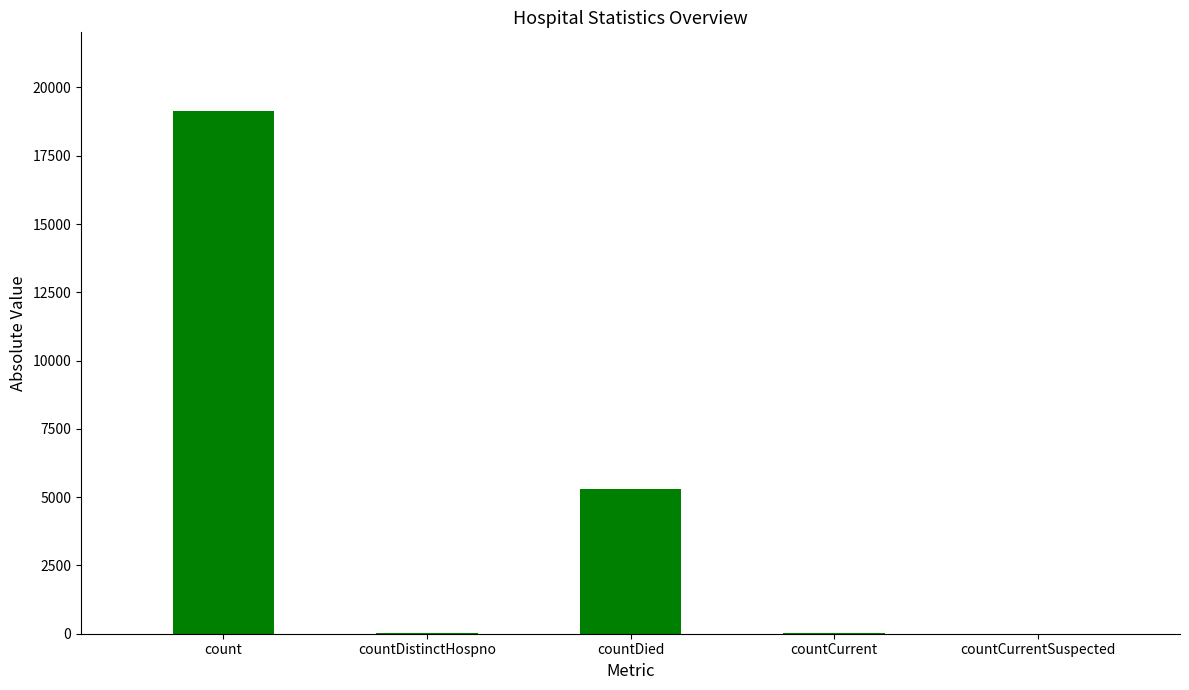

Which label corresponds to the largest value in the chart?

count